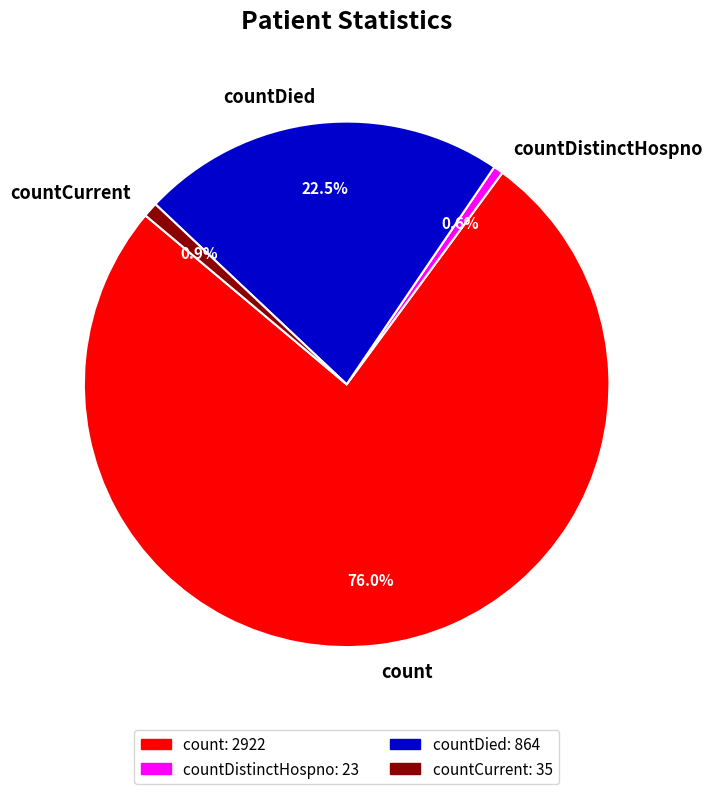

To the nearest percent, what is the average slice percentage?

25%